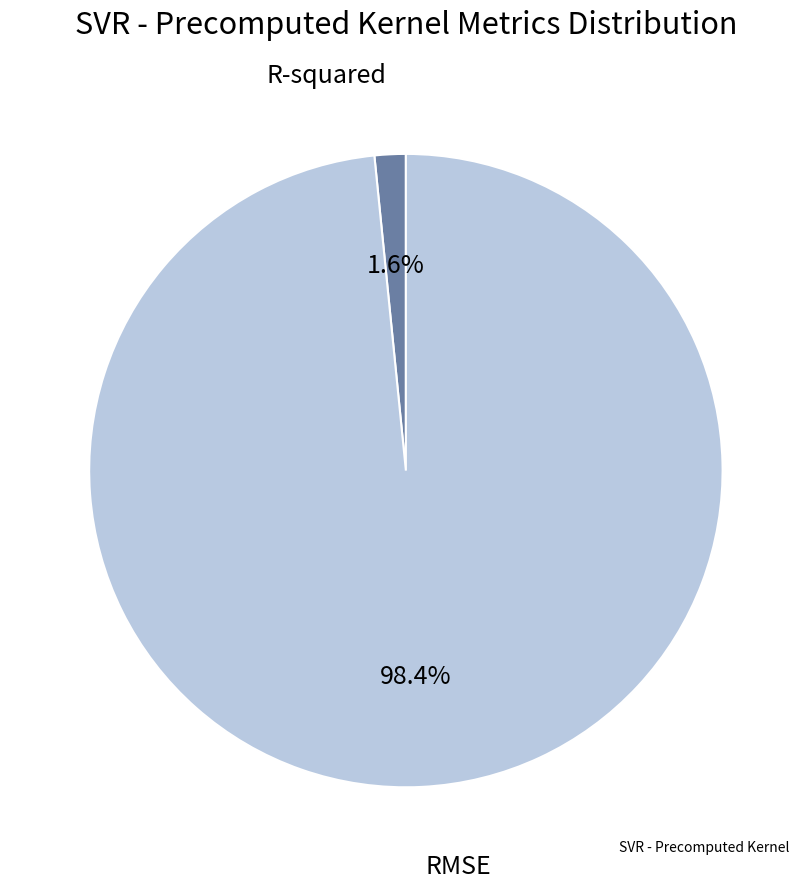

Does any single category account for the majority?

Yes